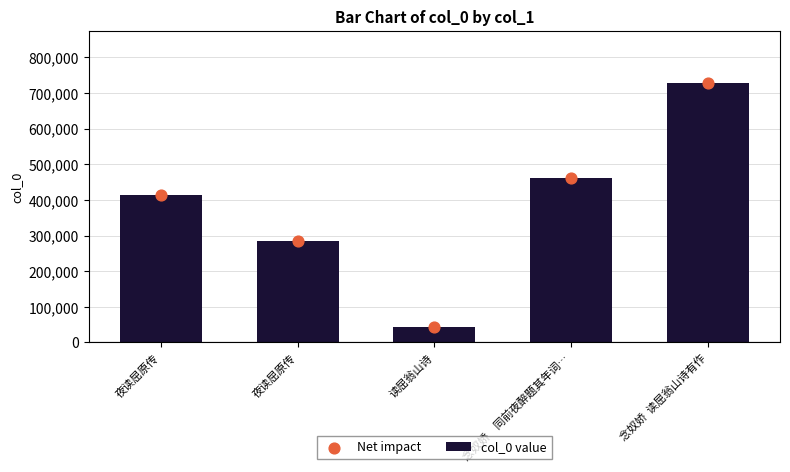

Which series contains the highest Y value?

col_0 value